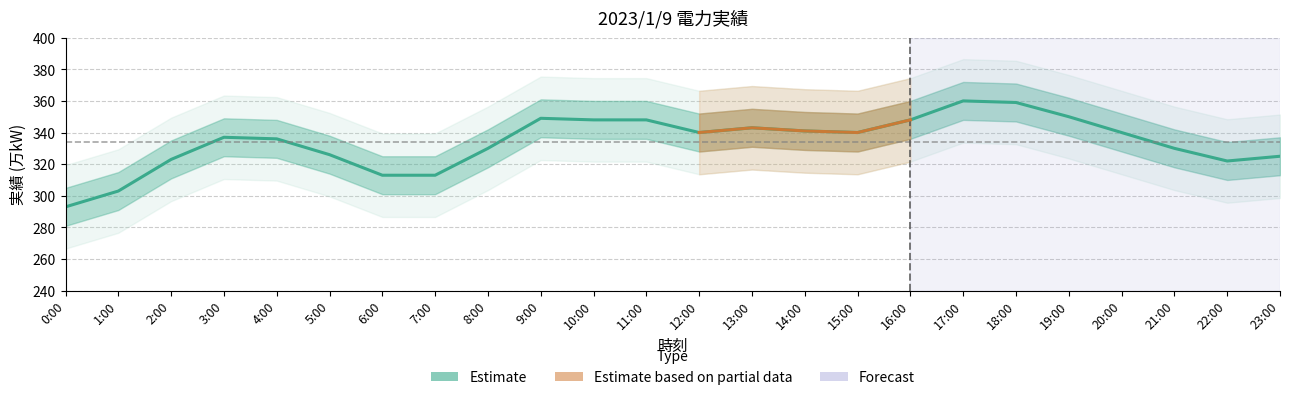

Is this an area chart (filled region under the line)?

No